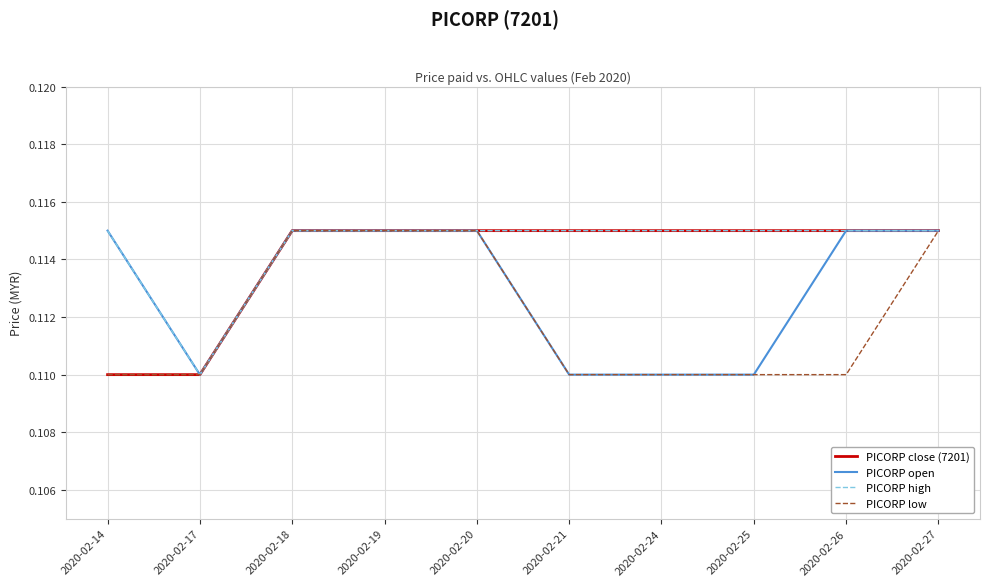

At which label is PICORP high closest to 0?

2020-02-17